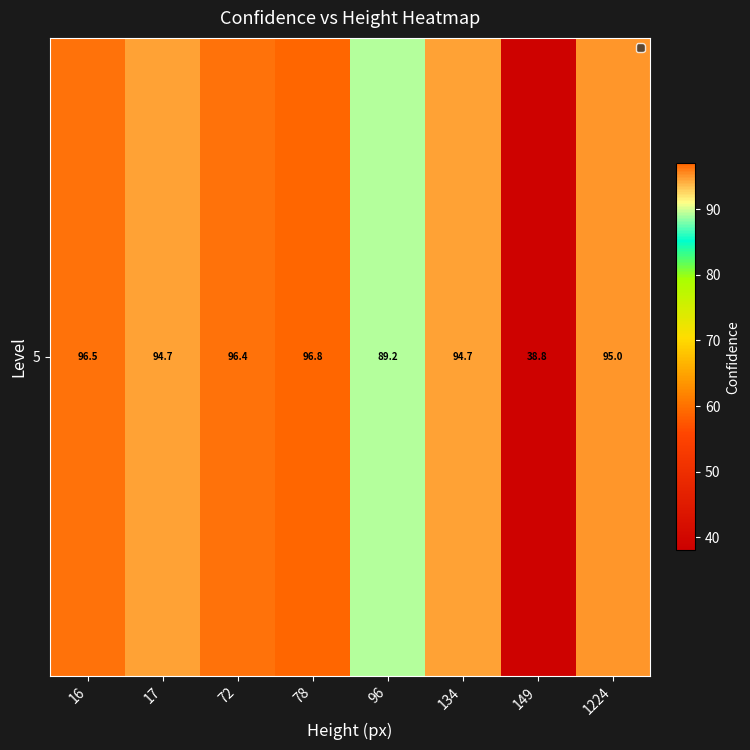

What is the difference between the maximum and minimum values?

57.9